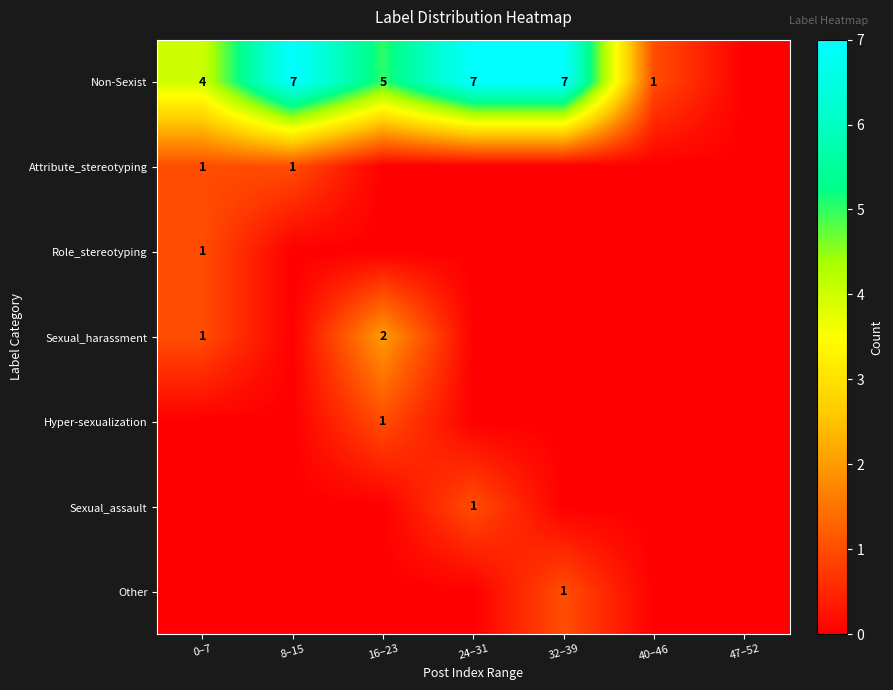

The Sexual_harassment series shows 2 at 16–23. True or false?

True